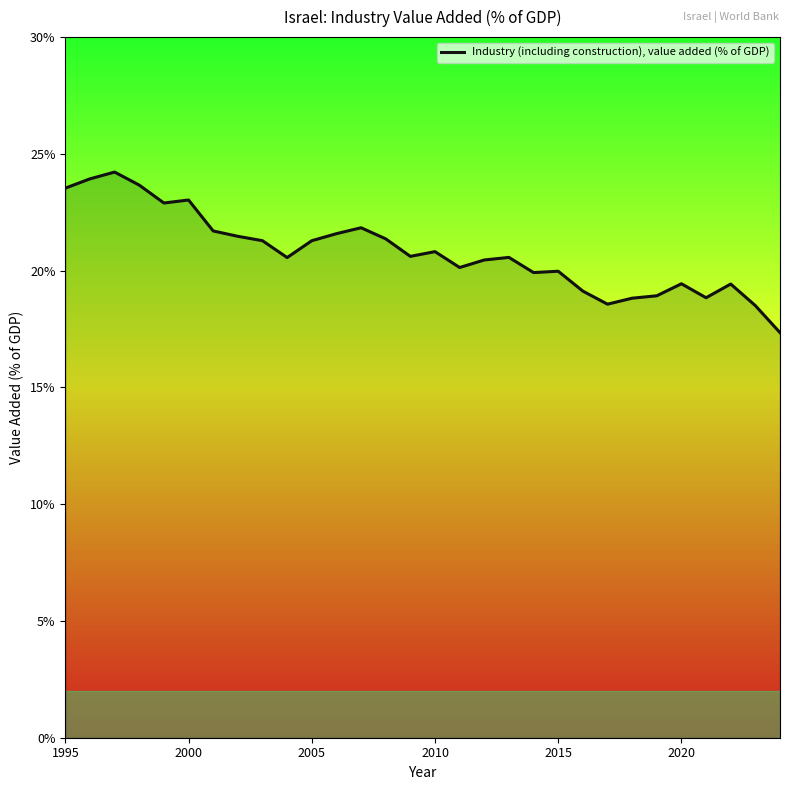

What is the smallest value displayed?

17.3